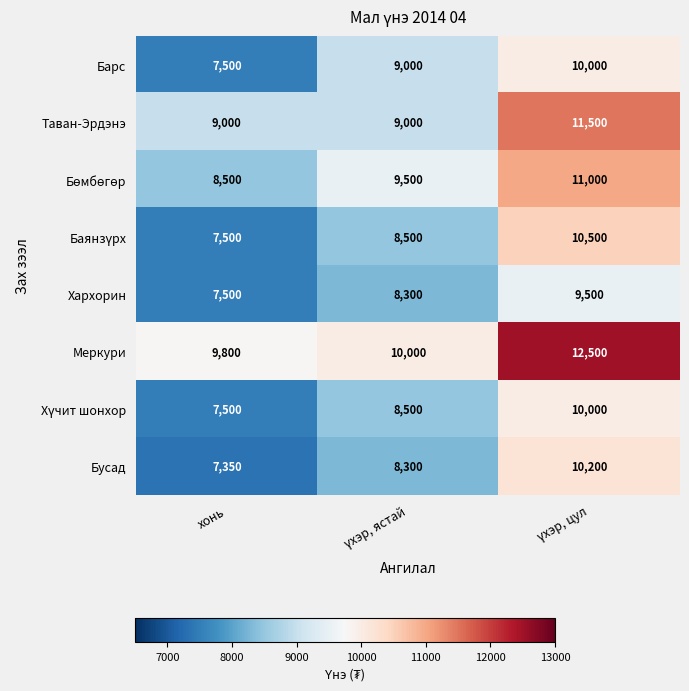

What is the difference between the highest and lowest values at хонь?

2450